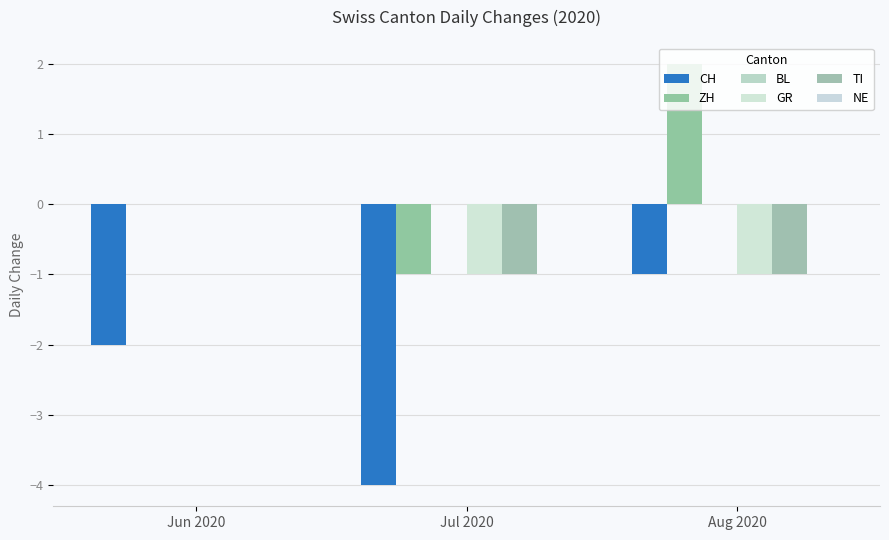

Where is ZH nearest to the value 0?

Jun 2020